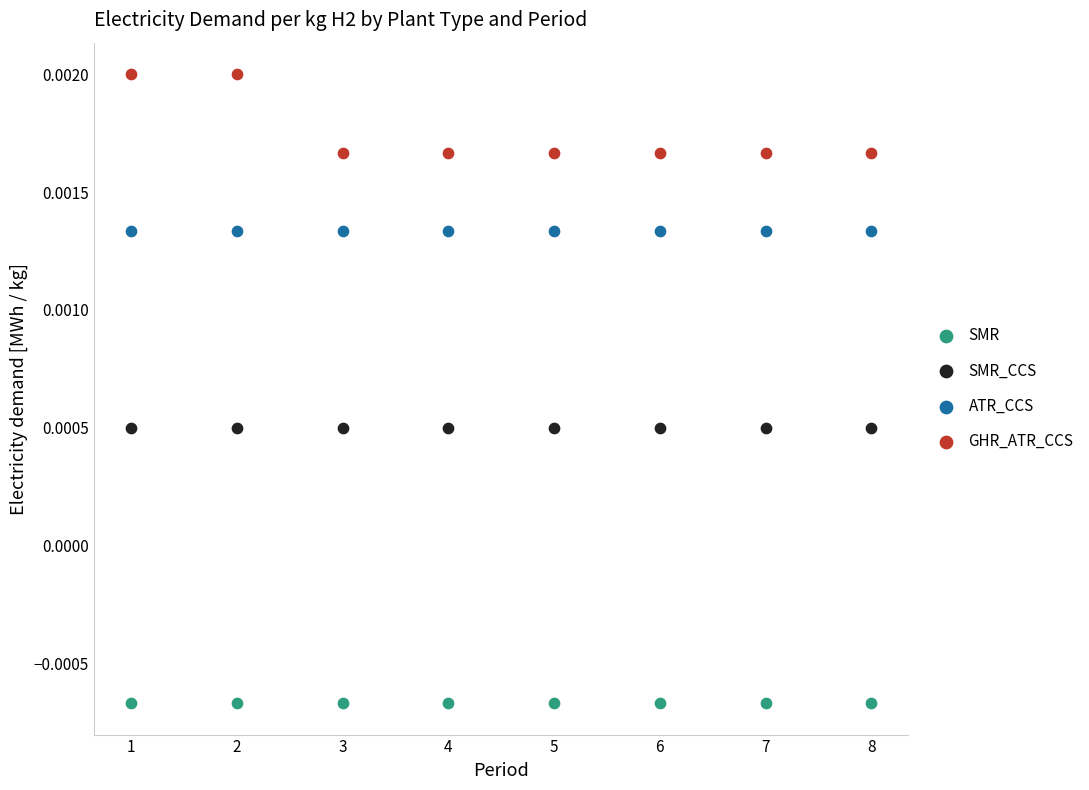

Which series contains the lowest Y value?

SMR